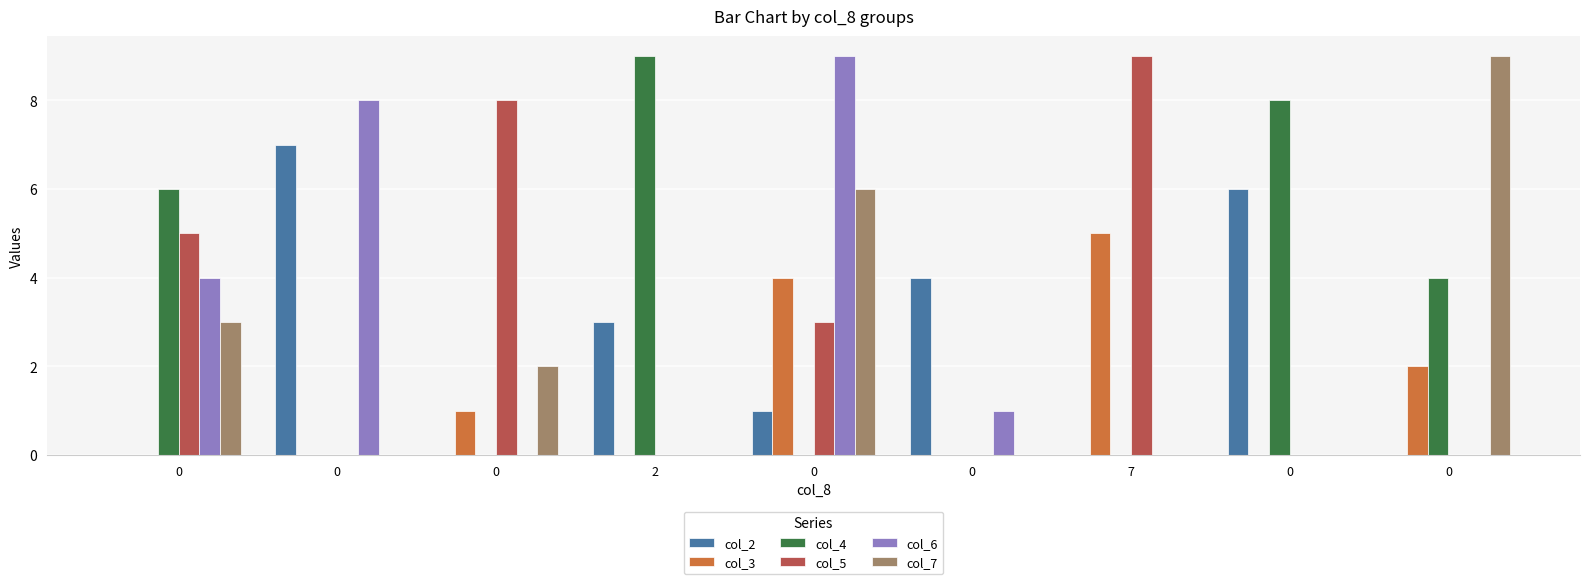

What is the difference between the second highest and minimum values in the col_5 series?

8